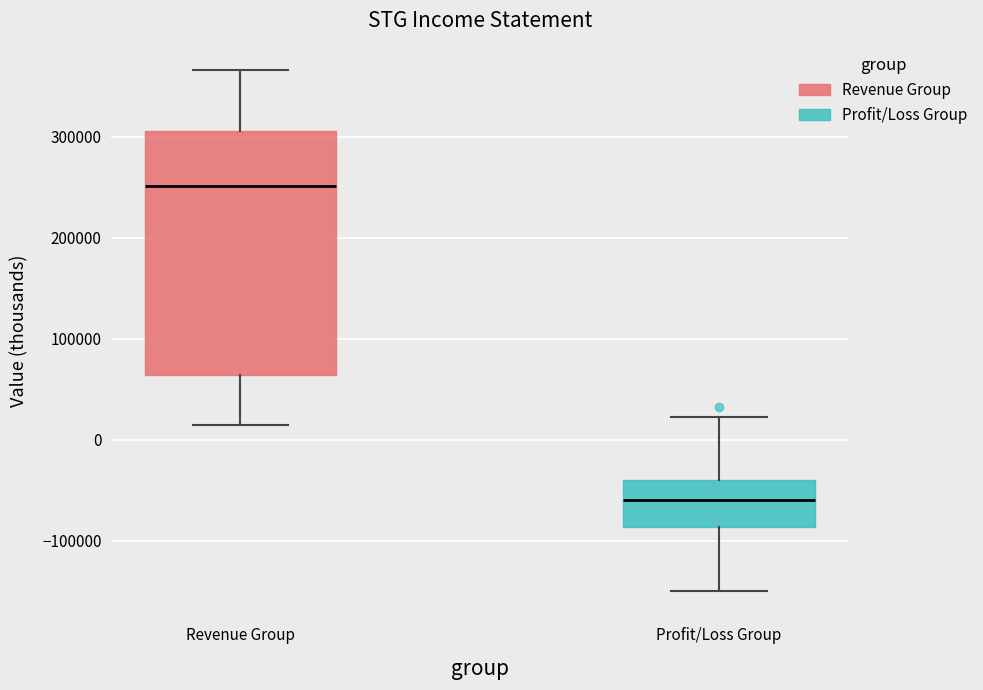

Comparing the boxes themselves (not the whiskers), which one is the tallest?

Revenue Group